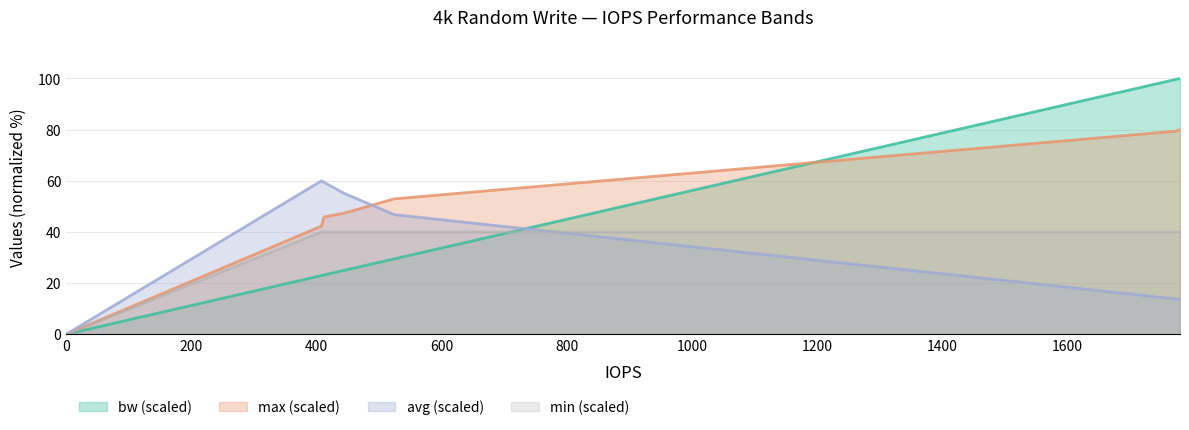

What is the value of the avg point at the 5th from the left?

55.1